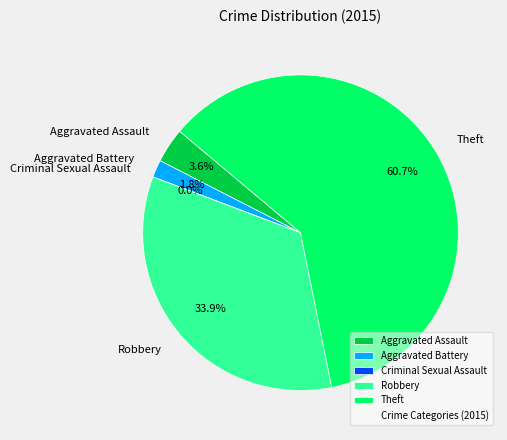

Does Theft account for over 50% of the chart?

Yes